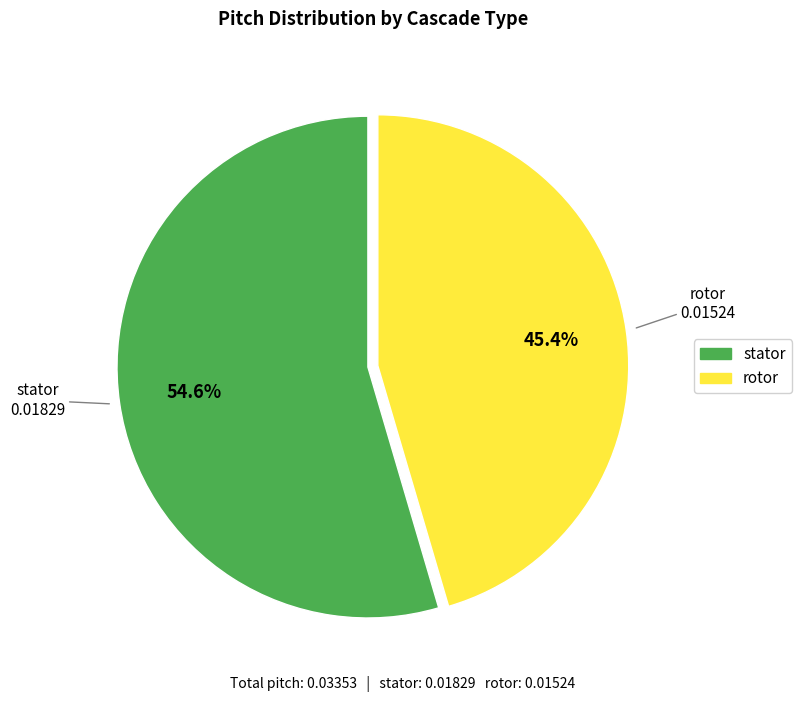

Which slice represents more than half of the pie?

stator